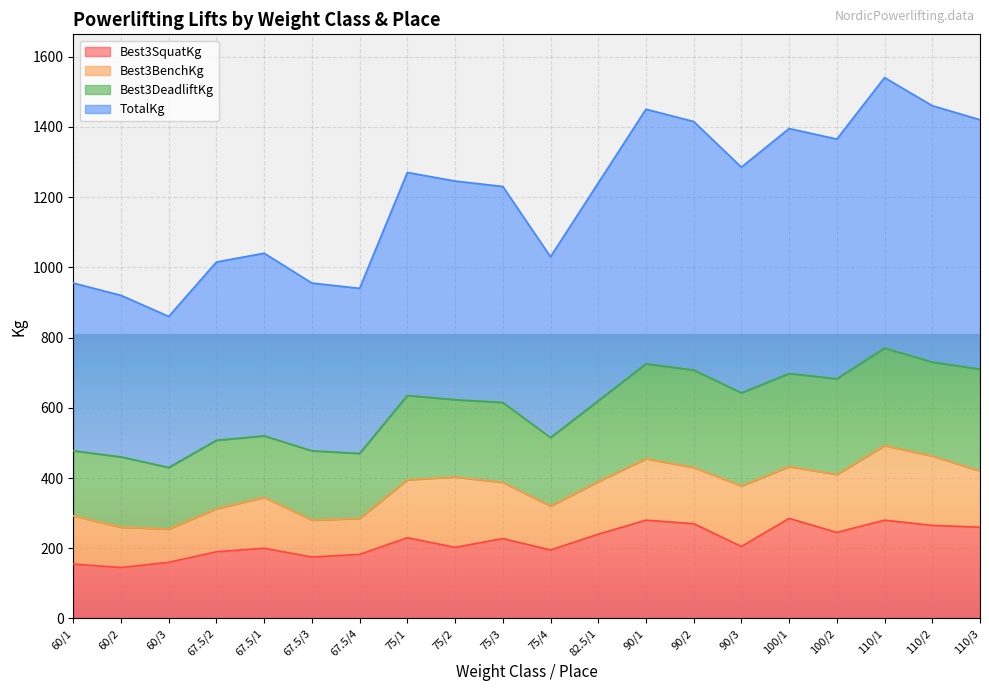

Where is TotalKg nearest to the value 1200?

75/3